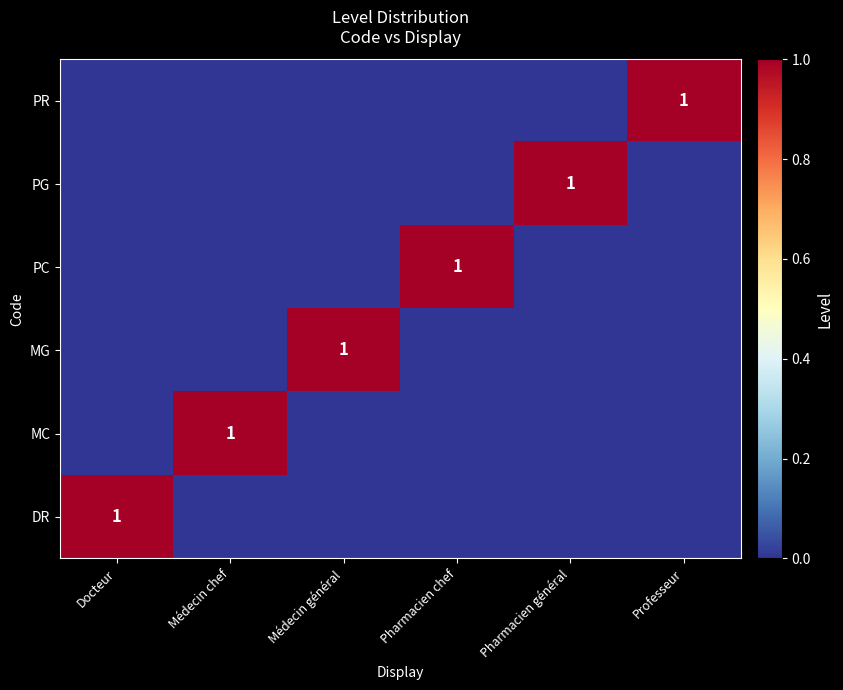

Is the value of MC at Pharmacien général greater than the value of PR at Médecin chef?

No